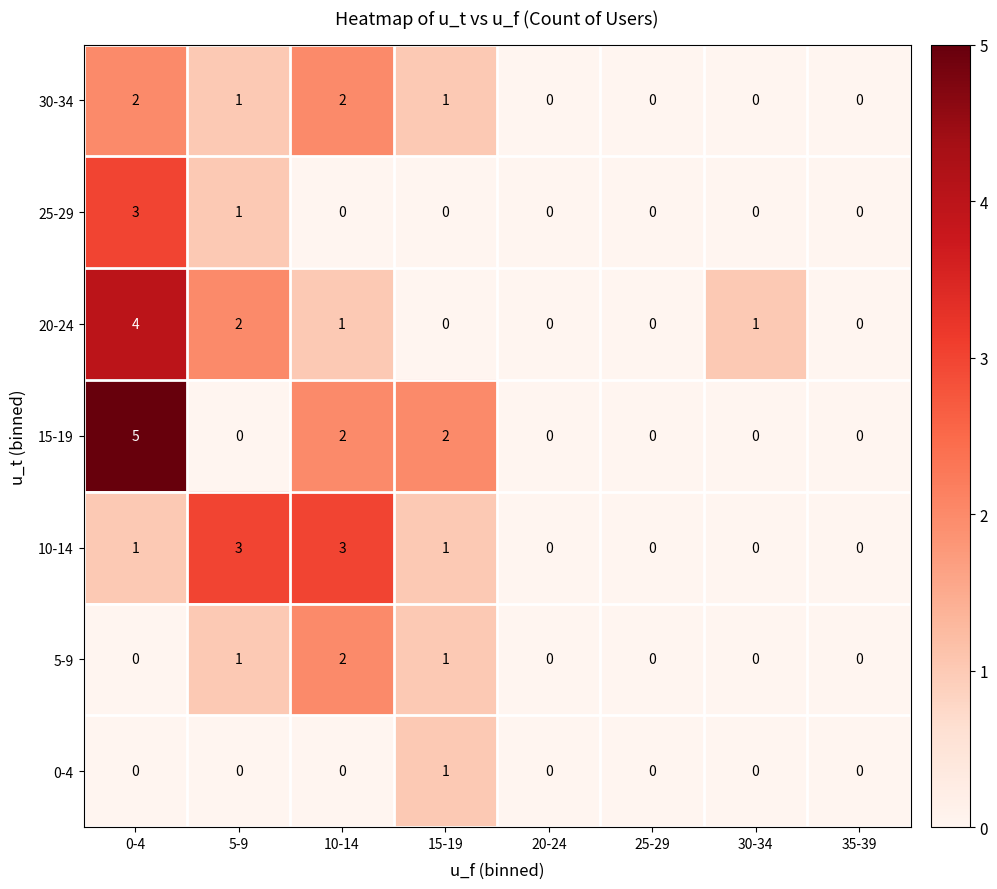

Is it true that 25-29 equals 0 at 10-14?

True